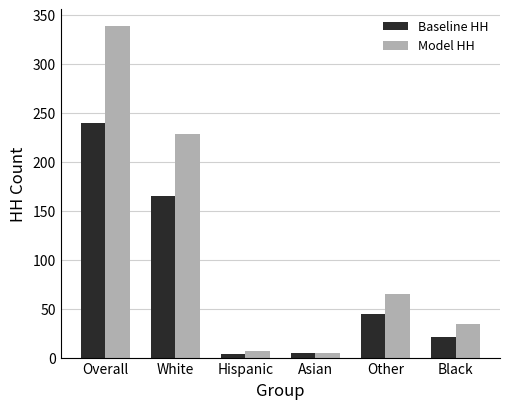

What is the label of the 4th bar from the left?

Asian